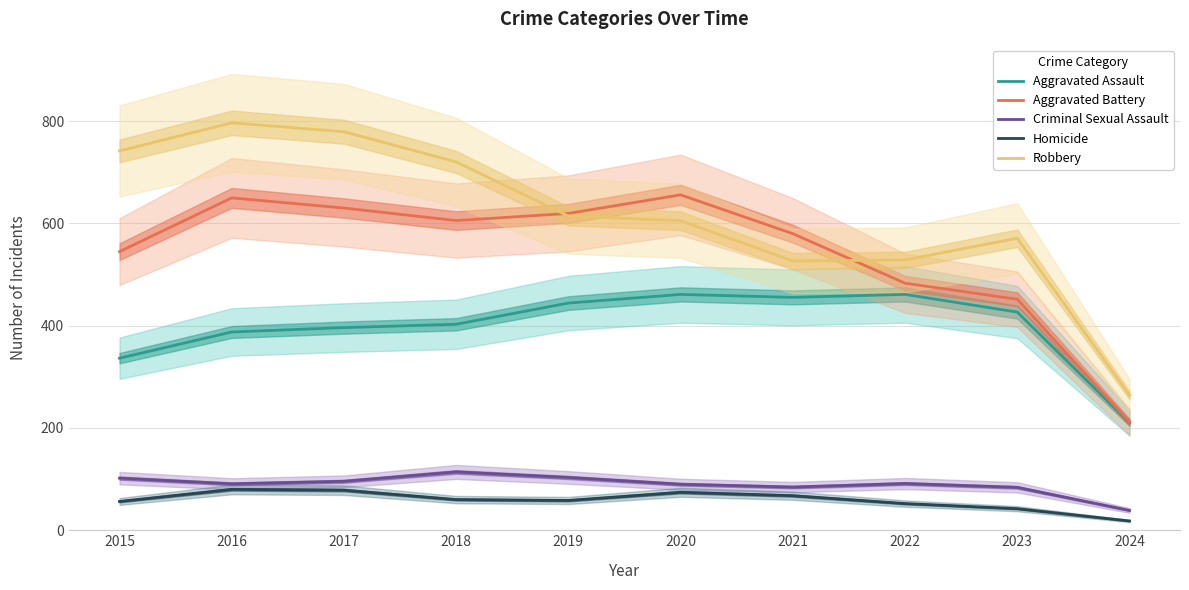

True or false: Aggravated Assault and Criminal Sexual Assault cross at least once.

False